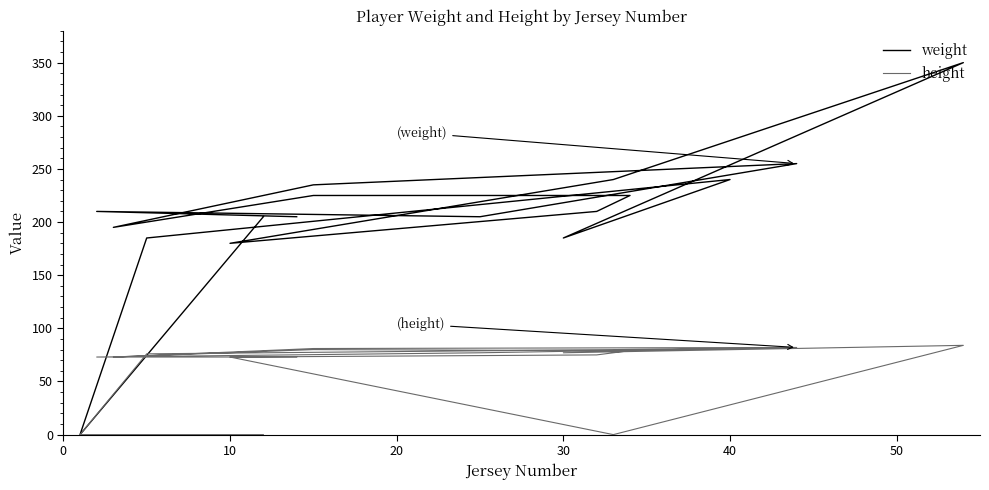

Reading right to left, list all the values displayed in this chart.

weight: 205	0	185	240	185	350	240	180	210	225	225	195	235	255	205	210	205
height: 0	0	76	81	77	84	0	73	75	79	80	73	81	82	77	73	73